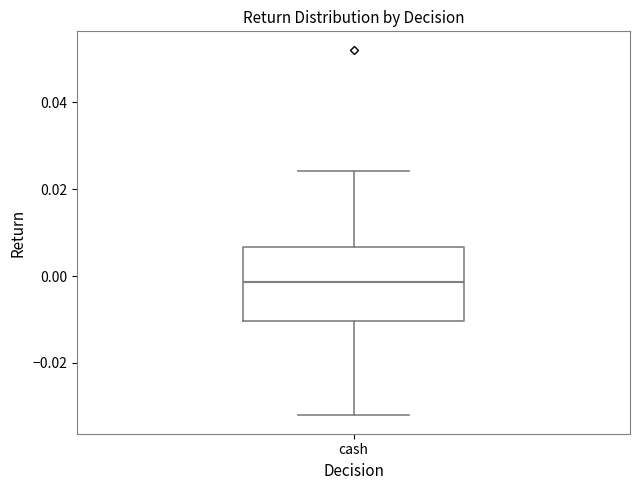

Read this box plot against the y-axis: the position of the median line, the range covered by the box, and the ends of both whiskers. The values are not printed on the chart, so give them approximately, as read against the axis.

median -0.002, box -0.010 to 0.006, whiskers -0.032 to 0.024